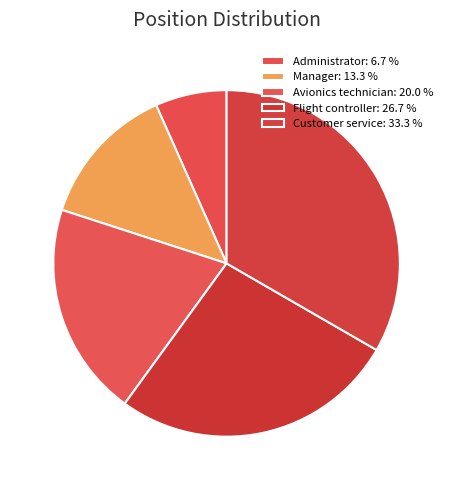

Rank the categories by value from lowest to highest.

Administrator, Manager, Avionics technician, Flight controller, Customer service